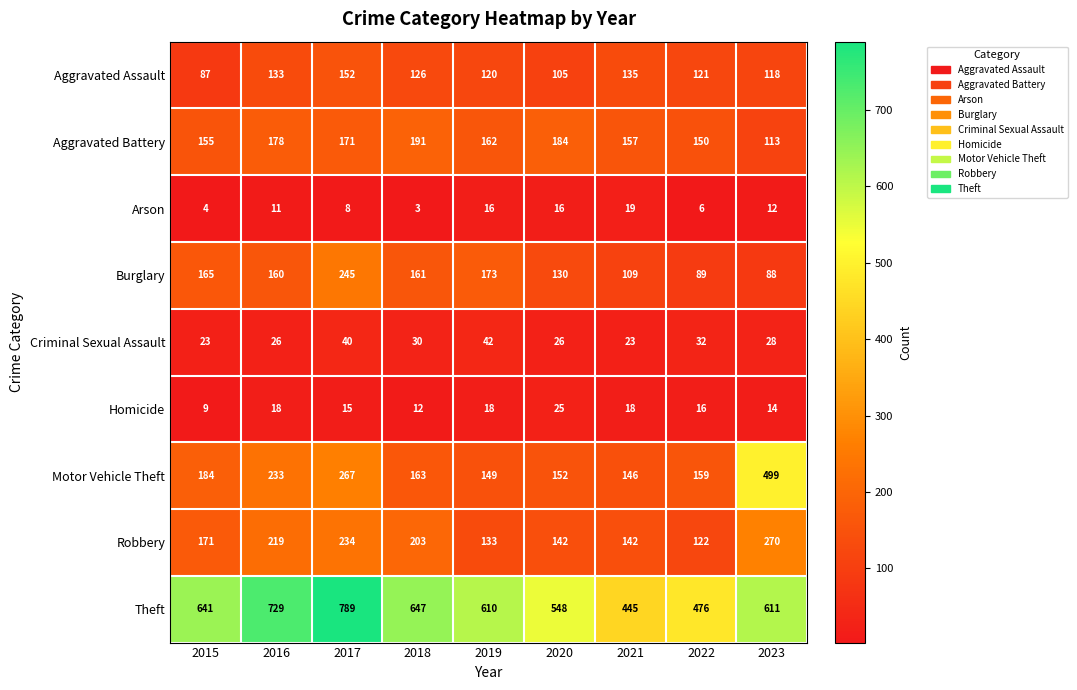

Where does the Aggravated Assault series first go above 121?

2016